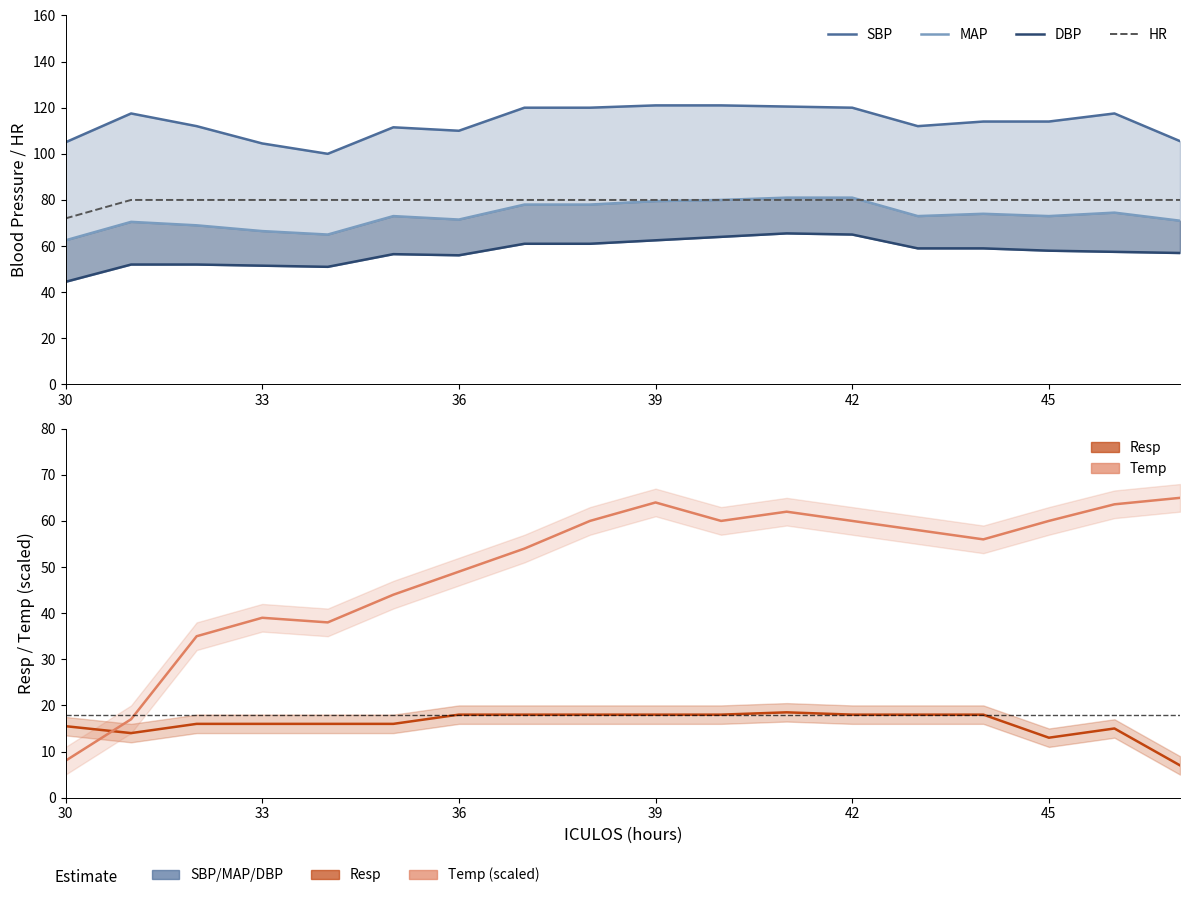

What is the highest value of the MAP series?

81.0